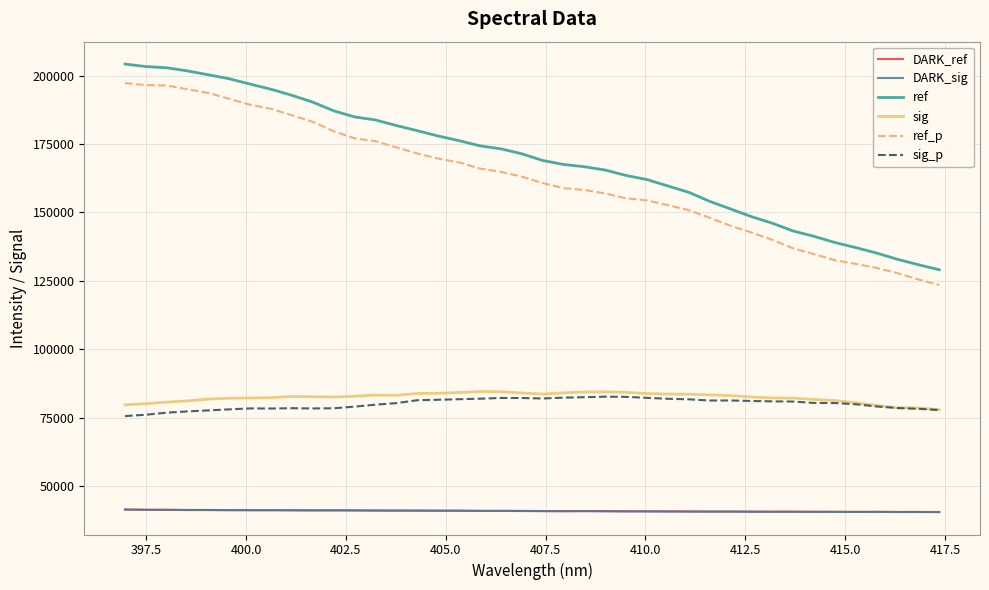

True or false: sig and DARK_ref cross at least once.

False